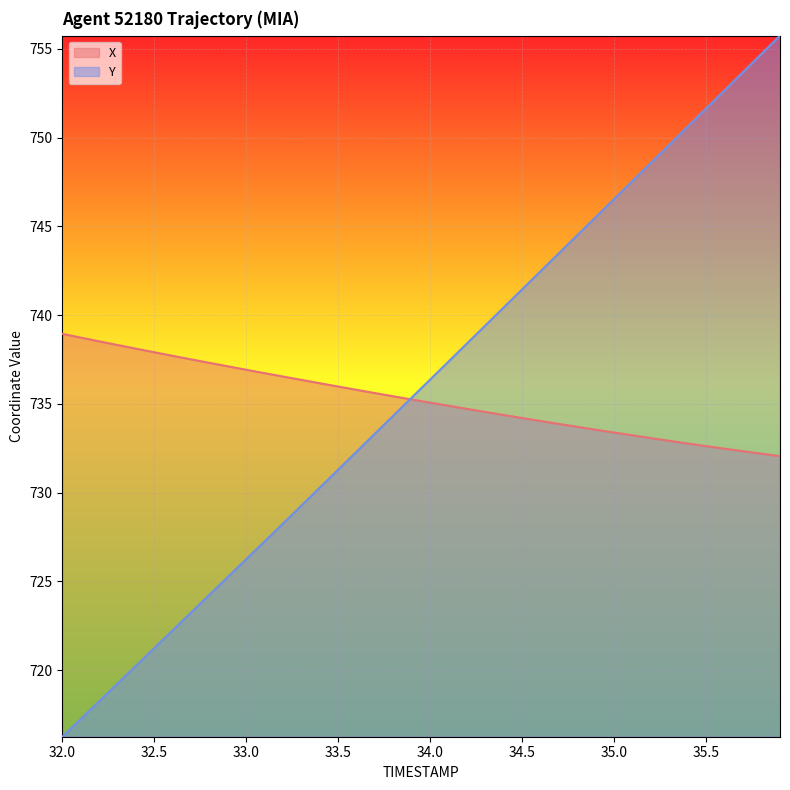

Read the X value at 35.3.

732.9